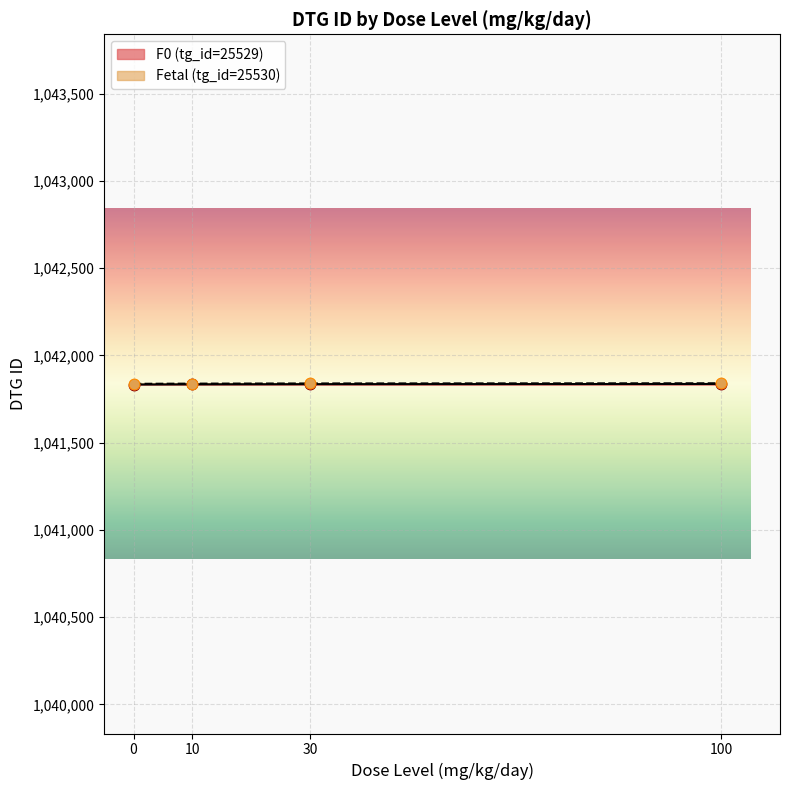

Which series reaches the maximum Y coordinate?

Fetal (tg_id=25530)